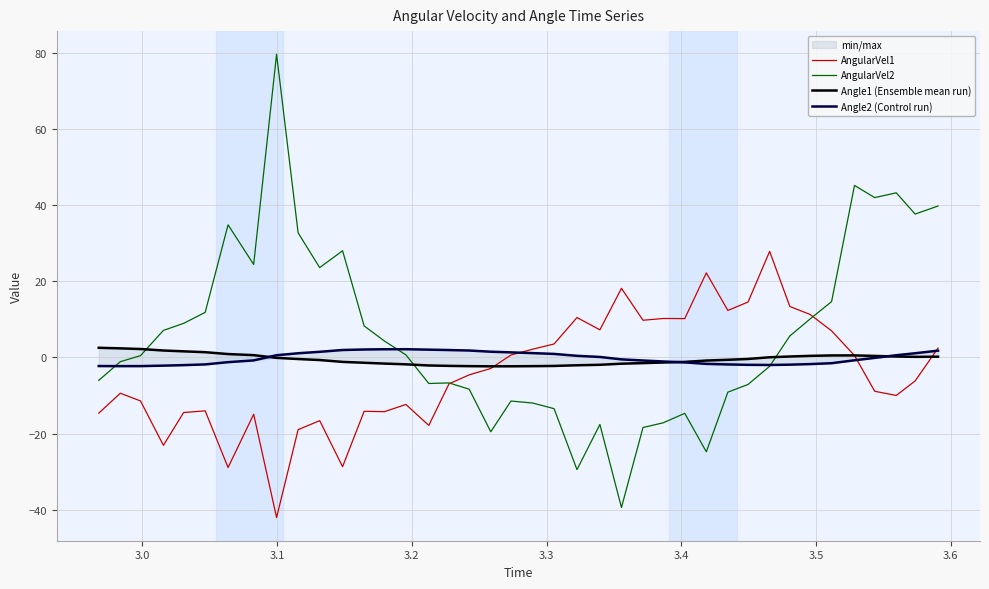

How many data points does each series have?

40